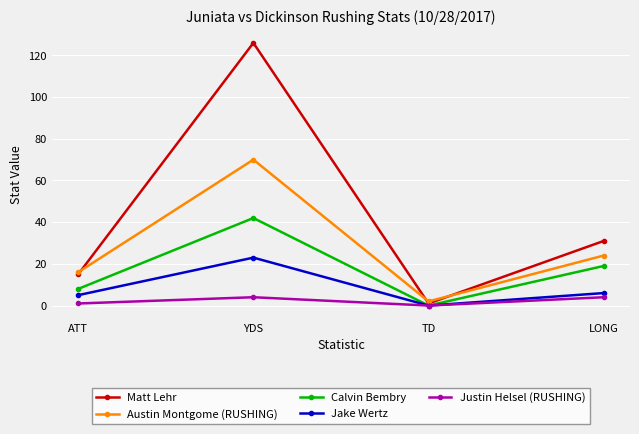

How many series are shown in this chart?

5